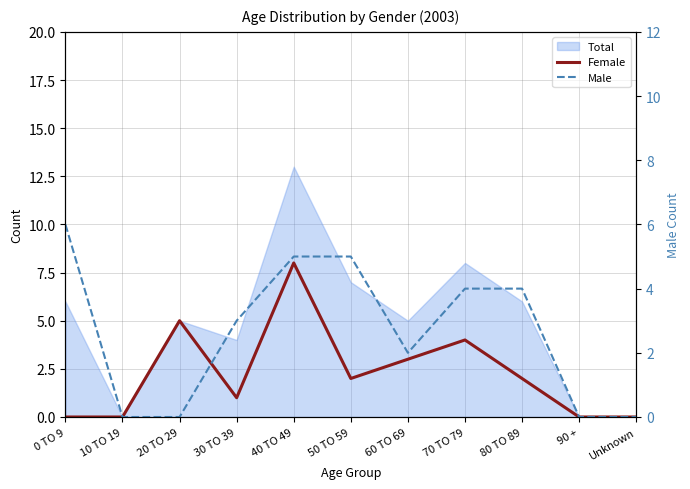

Between 30 TO 39 and 50 TO 59, which is larger?

50 TO 59